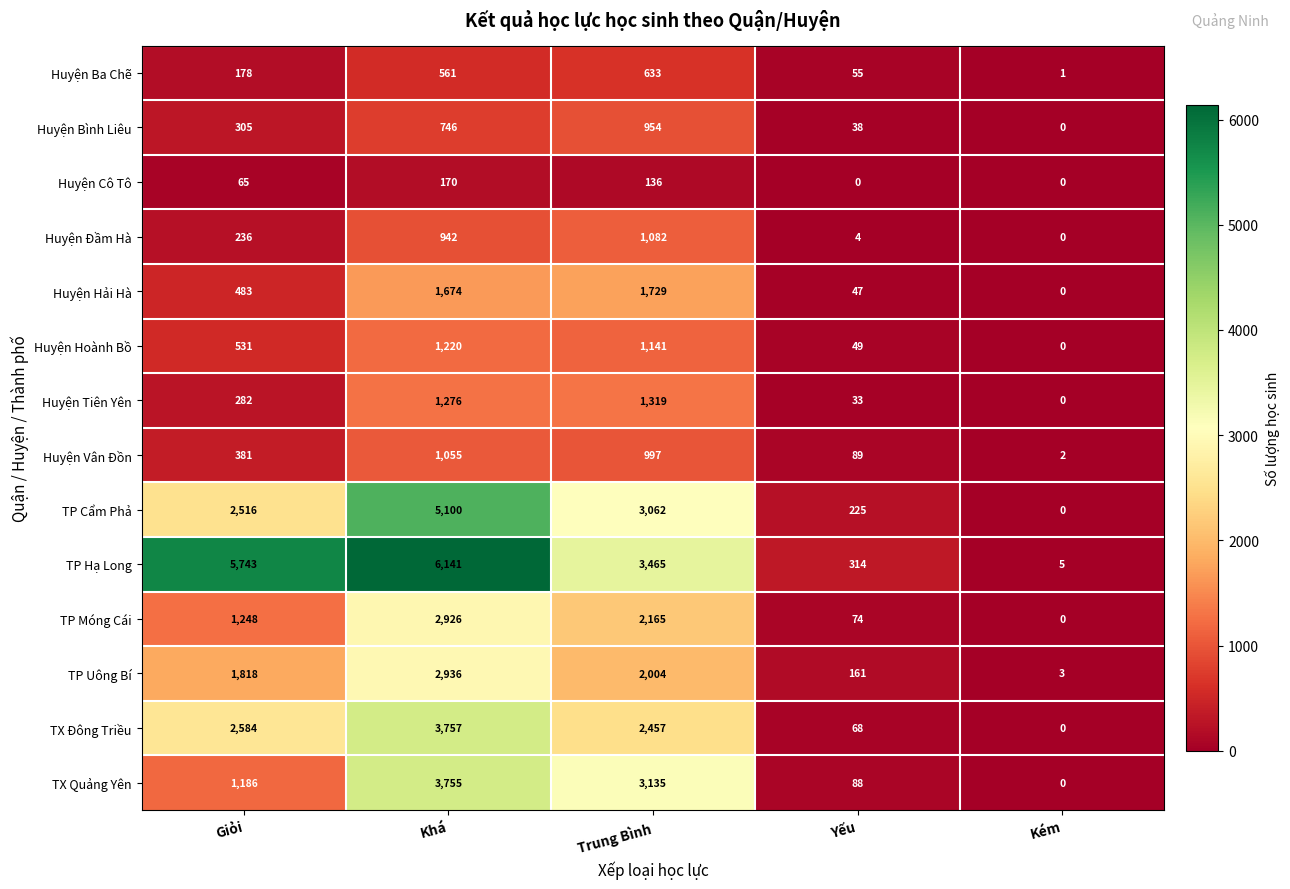

At which label is Huyện Đầm Hà closest to 541?

Giỏi